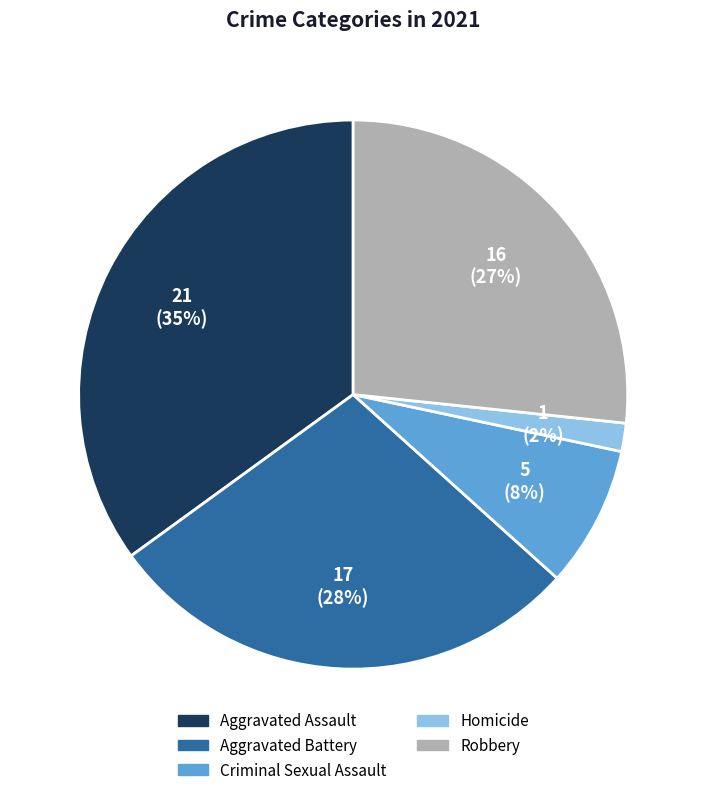

Is the sum of Aggravated Battery and Aggravated Assault greater than half?

Yes